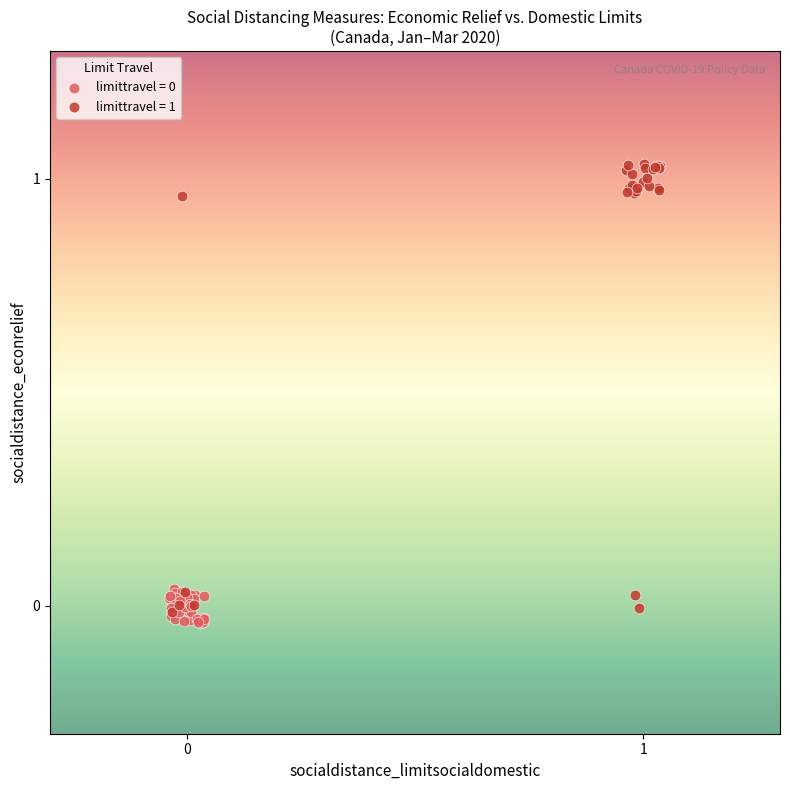

Which series reaches the maximum Y coordinate?

limittravel = 1